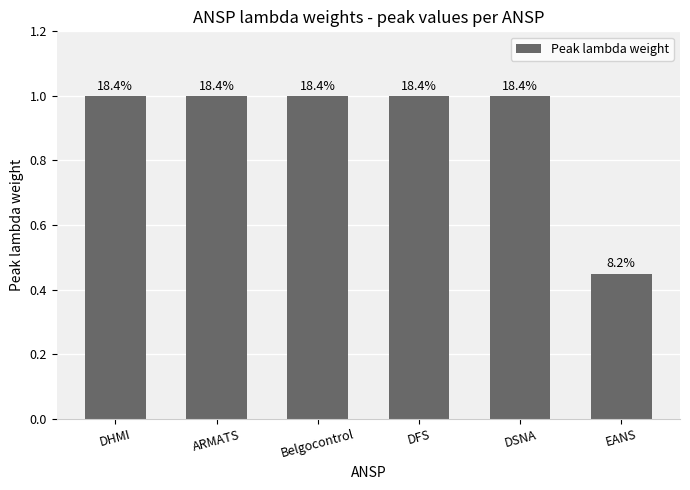

Reading left to right, list all the values displayed in this chart.

DHMI=1.0	ARMATS=1.0	Belgocontrol=1.0	DFS=1.0	DSNA=1.0	EANS=0.4